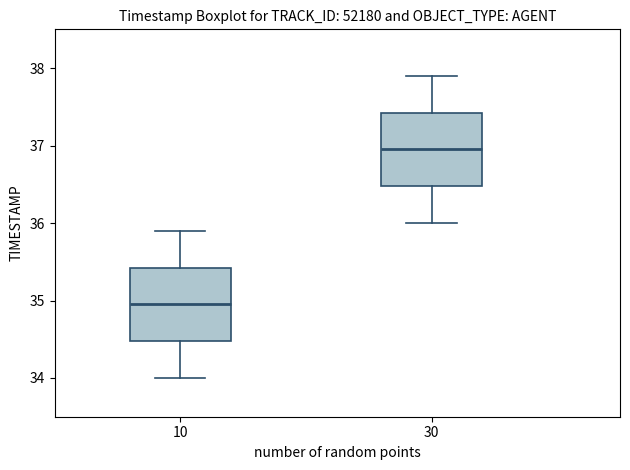

Which box has the lowest median line?

10